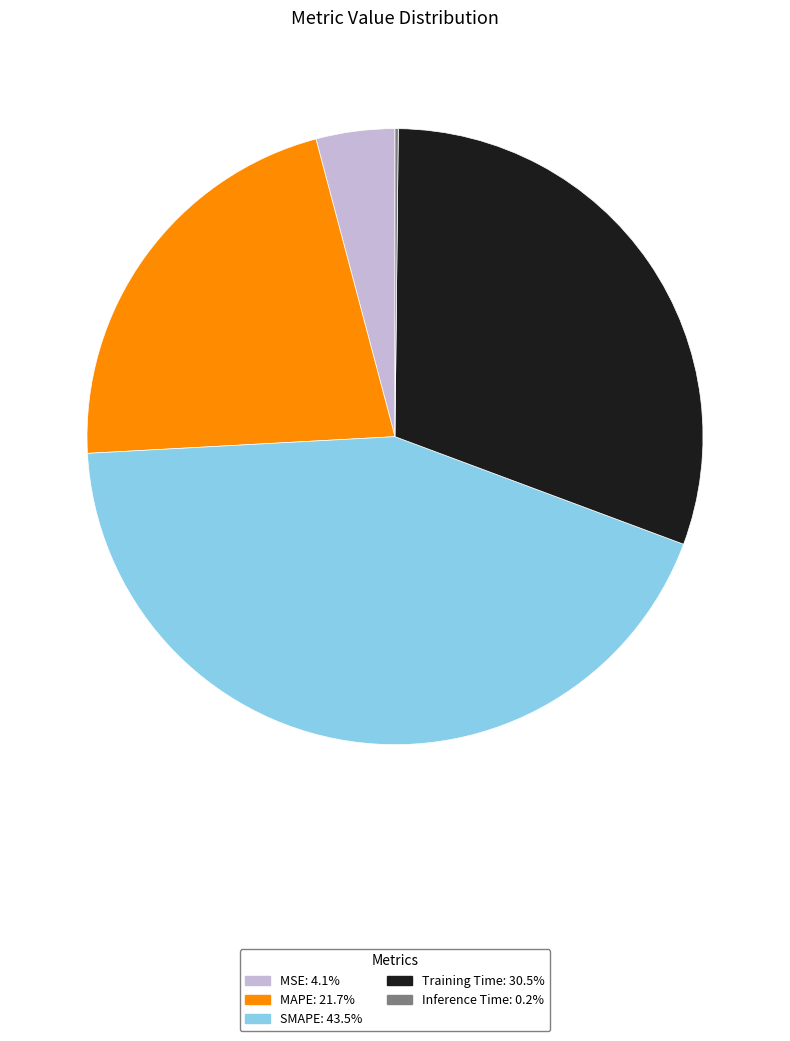

Between MSE and Training Time, which is larger?

Training Time